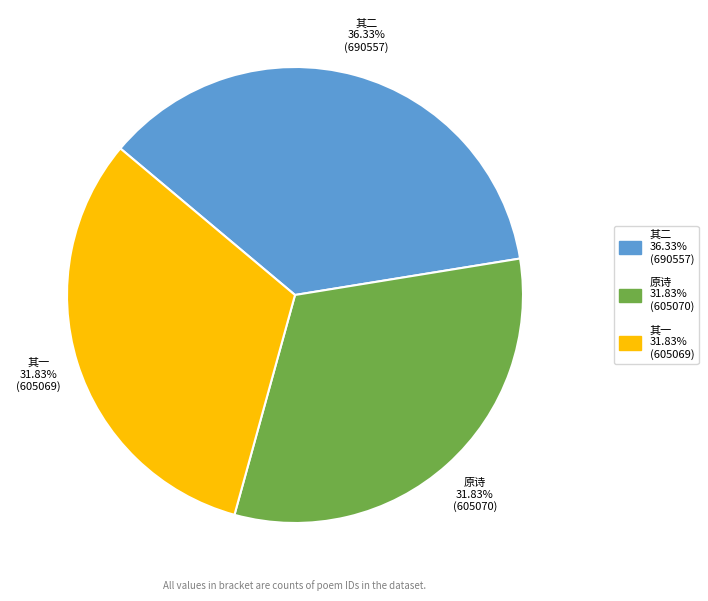

Which has a higher value, 其二 36.33% (690557) or 其一 31.83% (605069)?

其二 36.33% (690557)